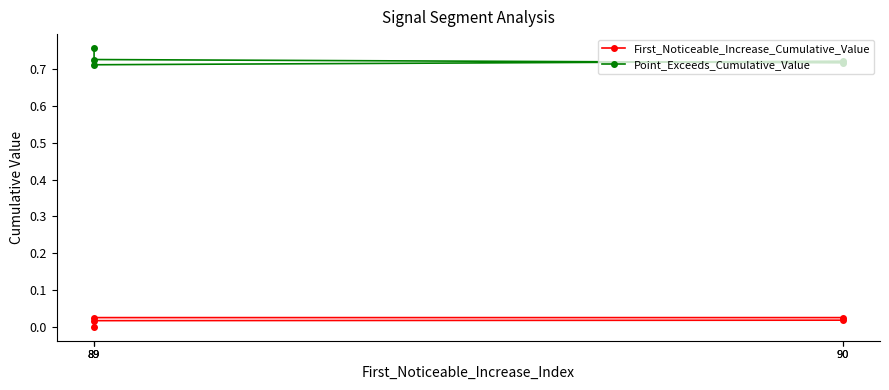

Where is the first local minimum for Point_Exceeds_Cumulative_Value?

89